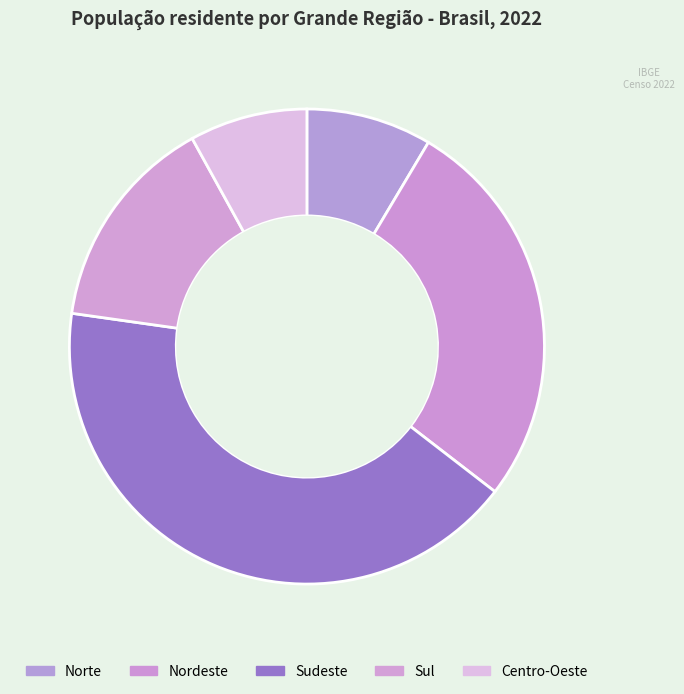

What percentage is the Sul slice, to the nearest percent?

15%